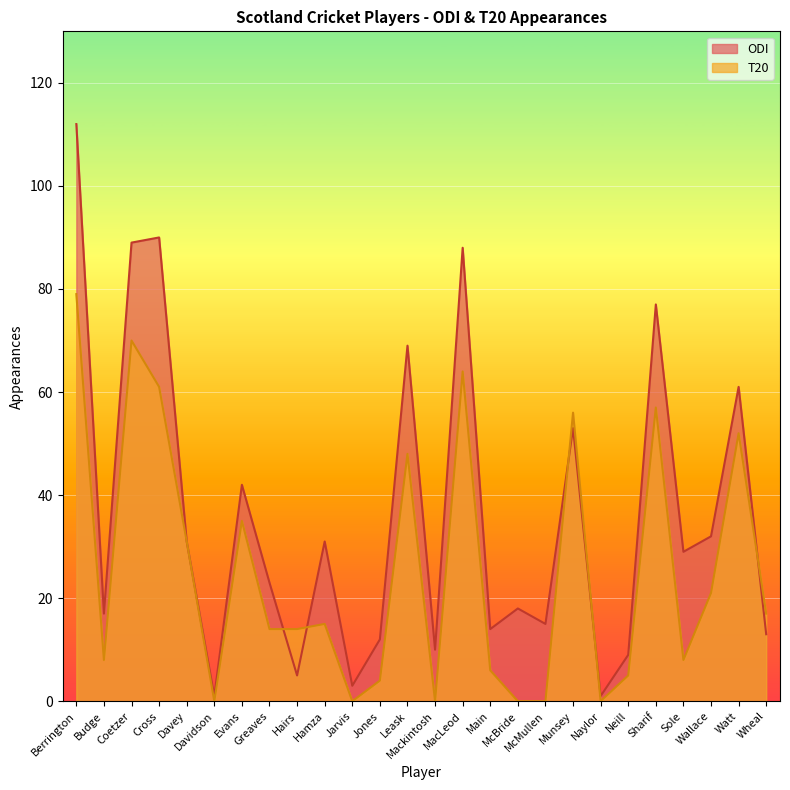

Rank the categories by ODI value from lowest to highest.

Davidson, Naylor, Jarvis, Hairs, Neill, Mackintosh, Jones, Wheal, Main, McMullen, Budge, McBride, Greaves, Sole, Davey, Hamza, Wallace, Evans, Munsey, Watt, Leask, Sharif, MacLeod, Coetzer, Cross, Berrington